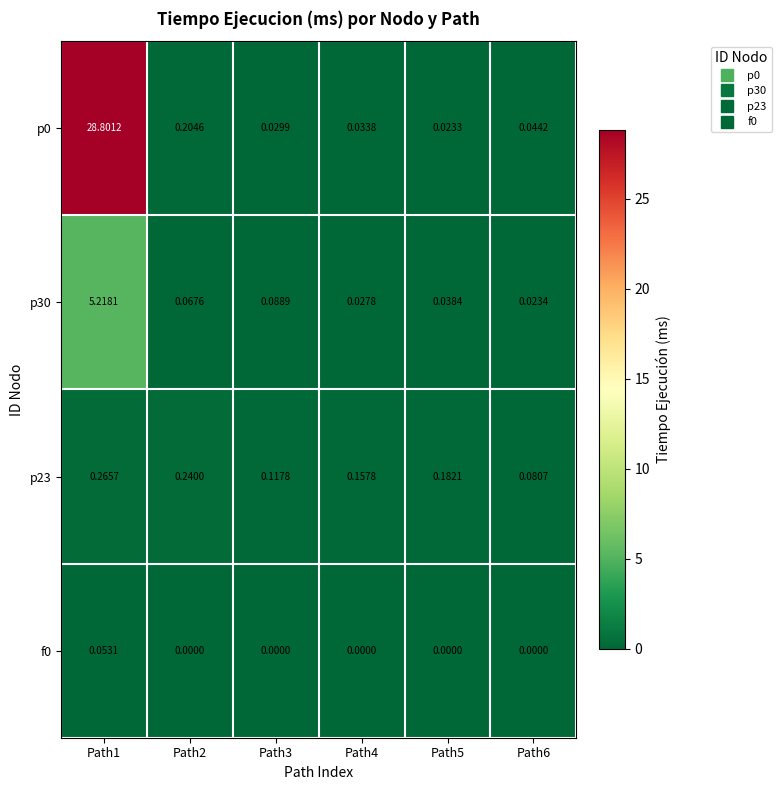

What is the greatest value displayed?

28.8